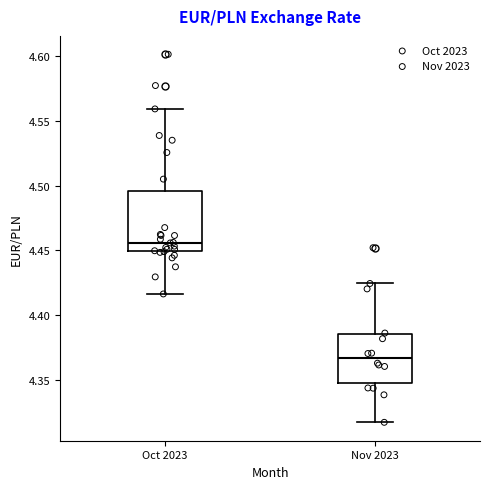

Reading left to right, transcribe this box plot: for each box, give where its median line is, the range the box spans, and where its two whiskers end, as read against the y-axis. The values are not printed on the chart, so give them approximately, as read against the axis.

Oct 2023: median 4.455, box 4.450 to 4.495, whiskers 4.415 to 4.560
Nov 2023: median 4.365, box 4.350 to 4.385, whiskers 4.320 to 4.425